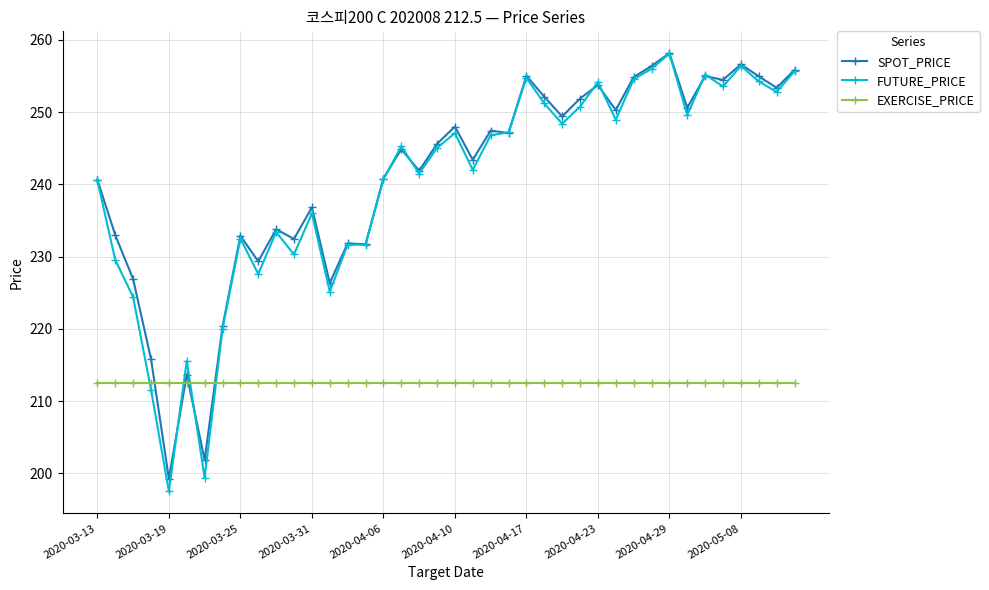

True or false: FUTURE_PRICE has more than 0 points higher than both neighbors.

True